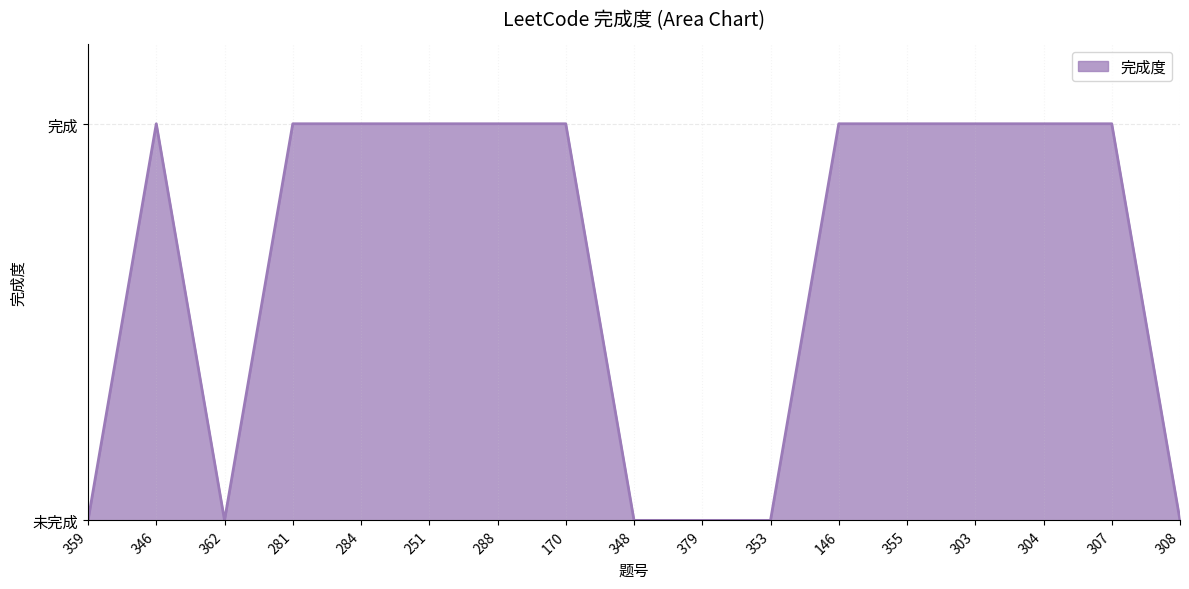

What is the value of the 4th point from the left?

1